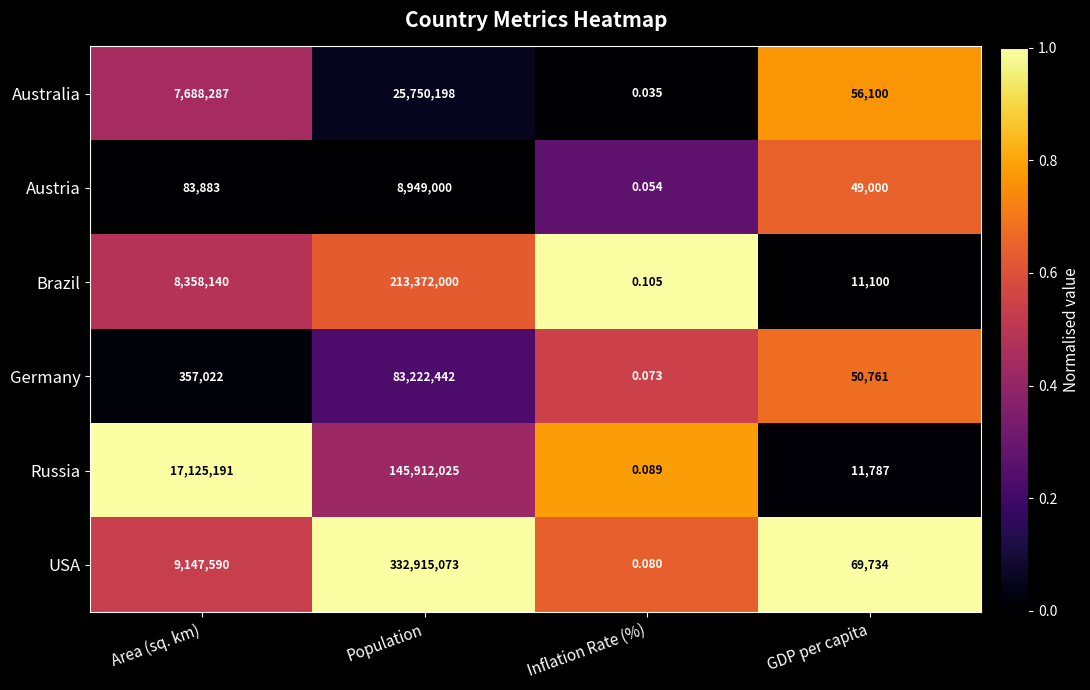

Is the value of Russia at Population greater than the value of Germany at Area (sq. km)?

Yes